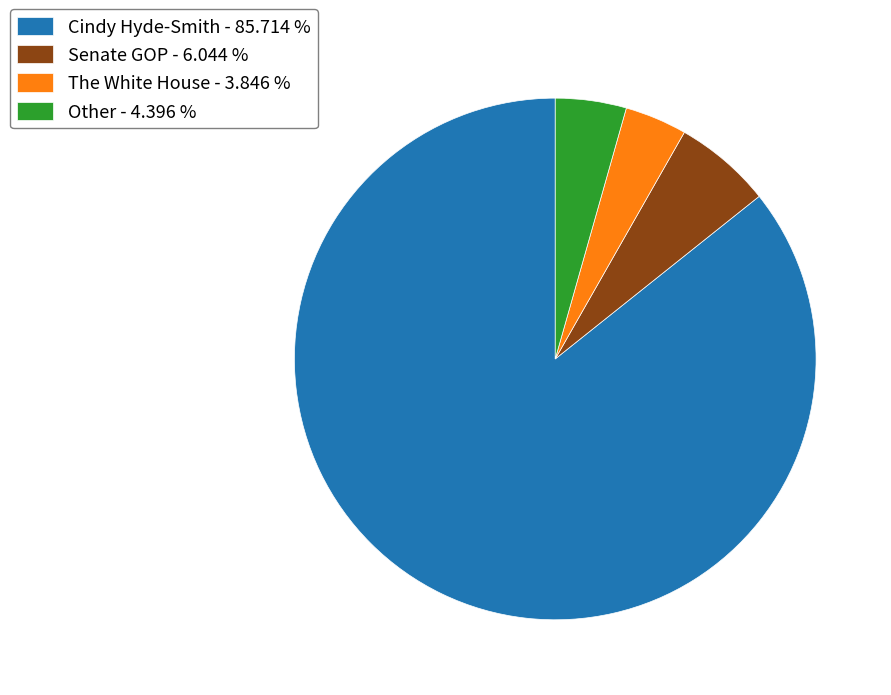

Is it true that Cindy Hyde-Smith is 73% of the pie?

False